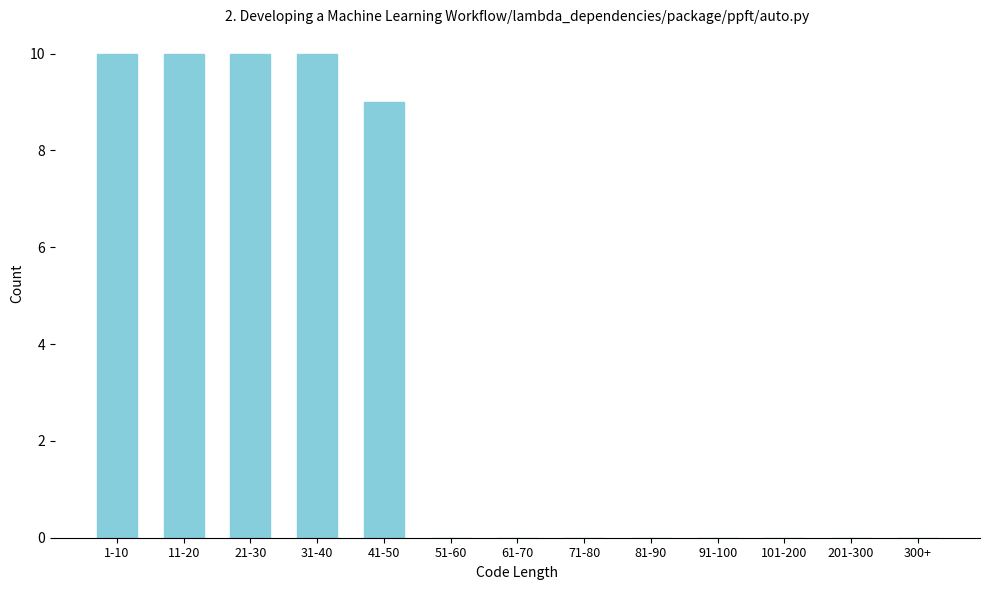

Reading right to left, what are all the values shown in this chart?

300+=0	201-300=0	101-200=0	91-100=0	81-90=0	71-80=0	61-70=0	51-60=0	41-50=9	31-40=10	21-30=10	11-20=10	1-10=10